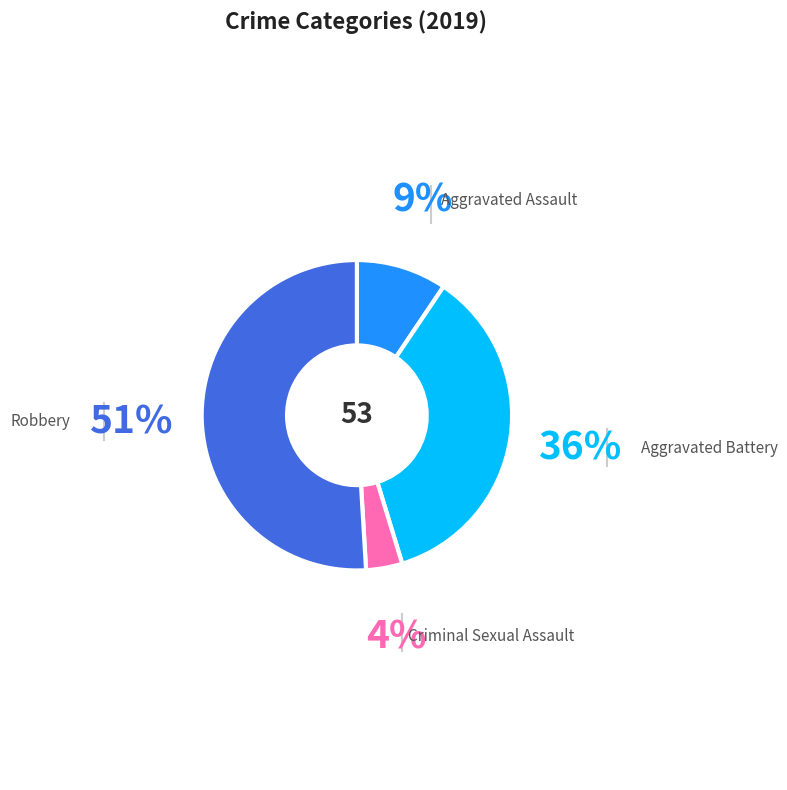

The Criminal Sexual Assault slice represents 4% of the pie. True or false?

True